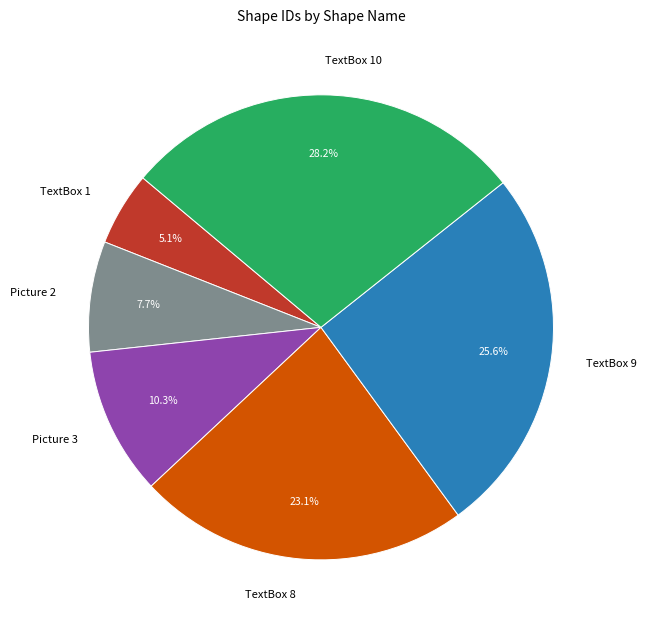

True or false: Picture 3 accounts for 10% of the total.

True